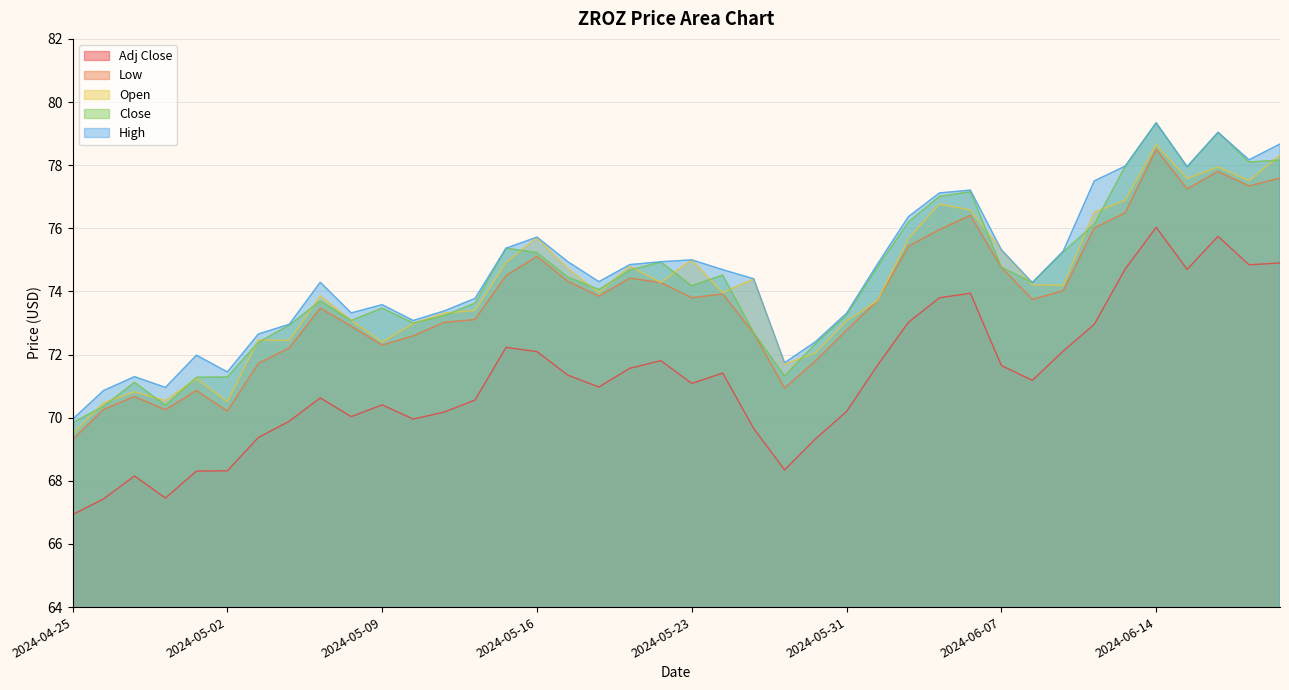

What is the label of the 38th point from the right?

2024-04-29